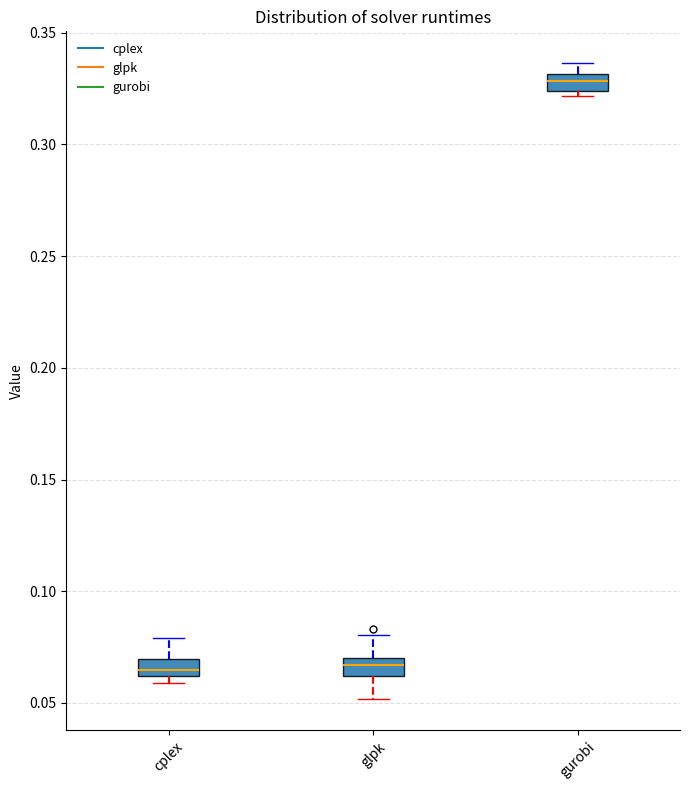

Reading left to right, read every box against the y-axis: the position of its median line, the range the box covers, and the ends of its whiskers. The values are not printed on the chart, so give them approximately, as read against the axis.

cplex: median 0.065, box 0.060 to 0.070, whiskers 0.060 (just below the box's lower edge) to 0.080
glpk: median 0.065, box 0.060 to 0.070, whiskers 0.050 to 0.080
gurobi: median 0.330 (inside the box), box 0.325 to 0.330, whiskers 0.320 to 0.335